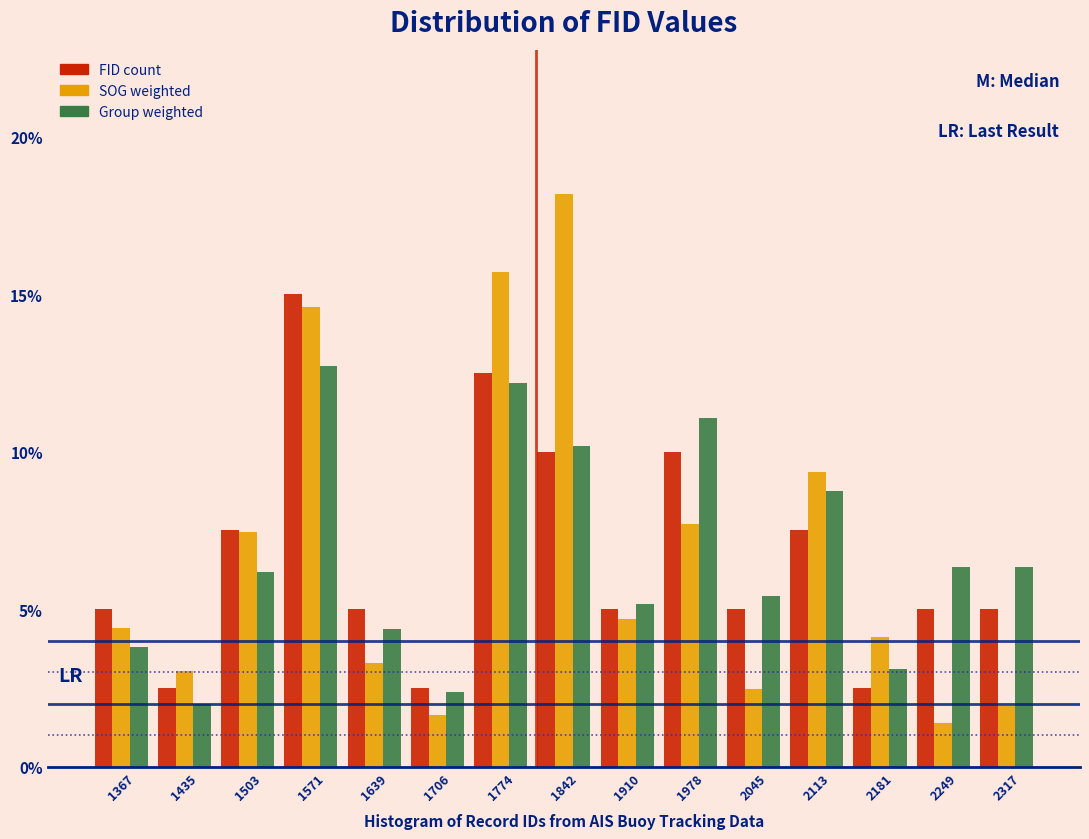

In the Group weighted series, which range on the x-axis has the tallest bar?

1540 to 1610